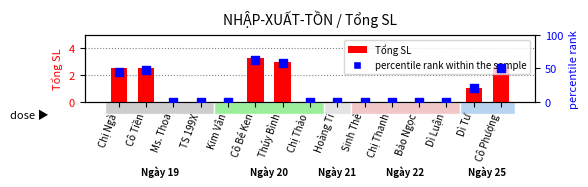

Is the value of percentile rank within the sample at Cô Tiền greater than the value of Tổng SL at Hoàng Ti?

Yes